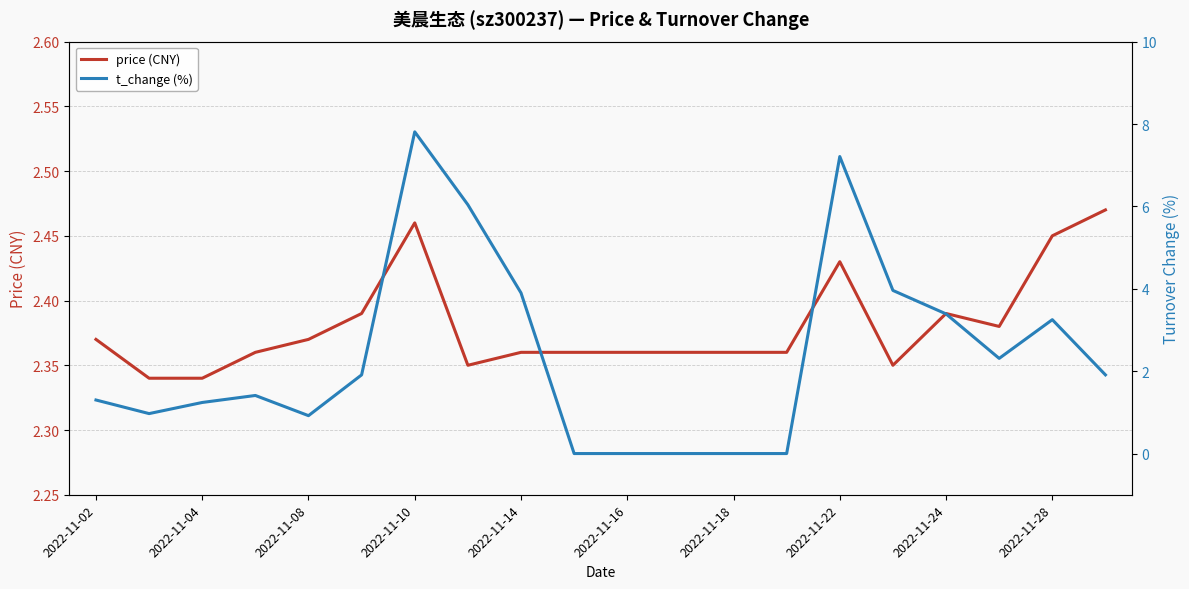

How many interior local valleys does the t_change (%) series have?

3